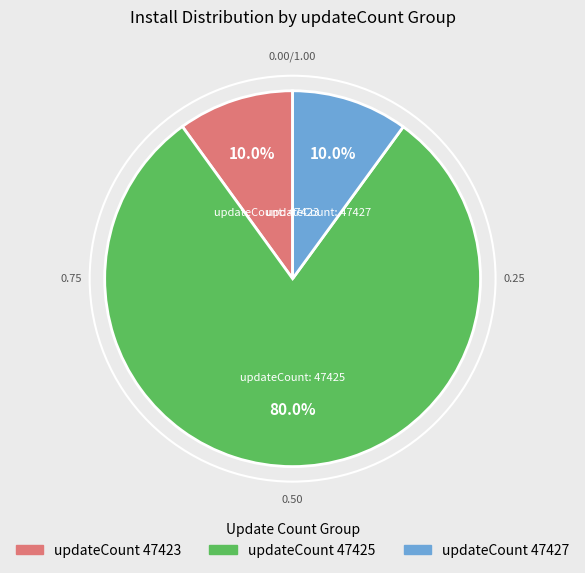

Does any single category account for the majority?

Yes